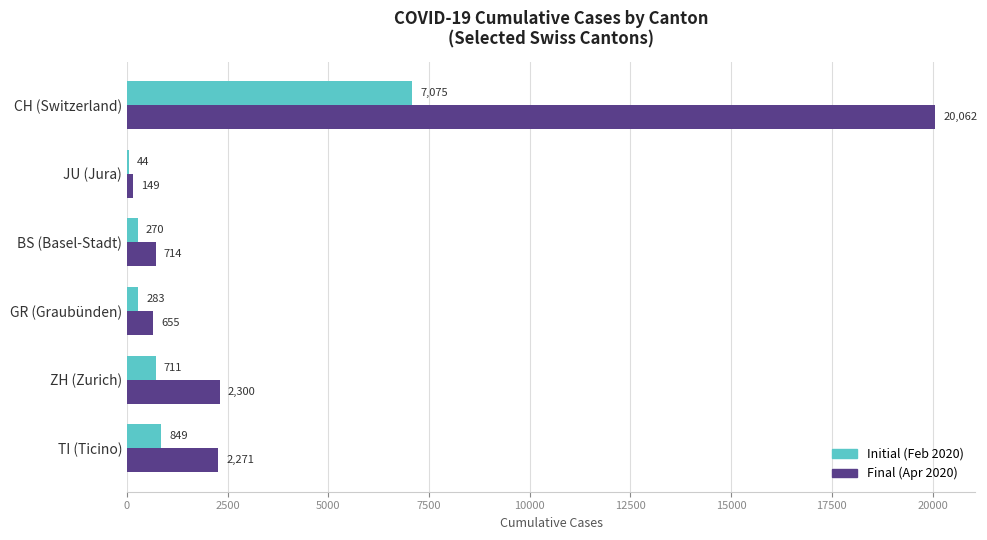

What is the total value across all series at ZH (Zurich)?

3011